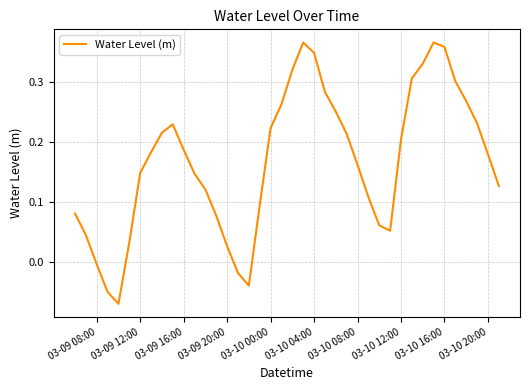

Between 03-09 20:00 and 03-10 00:00, which is larger?

03-10 00:00